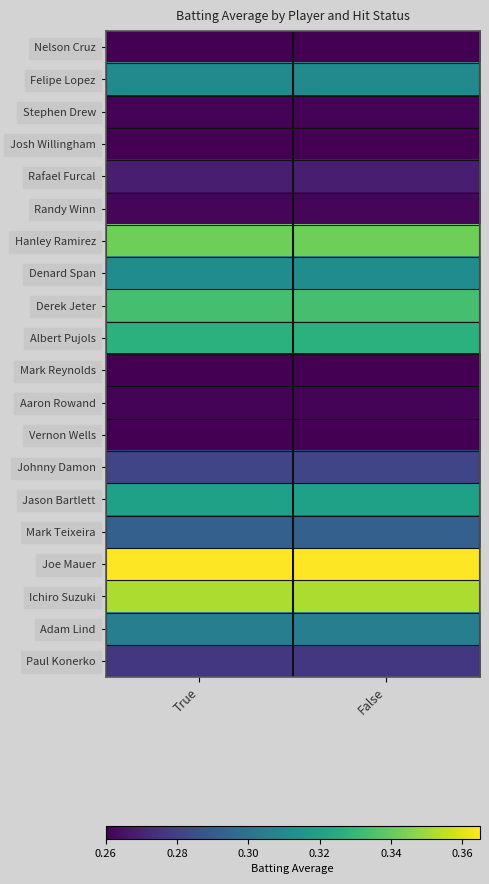

Which series changed the most between True and False?

Nelson Cruz